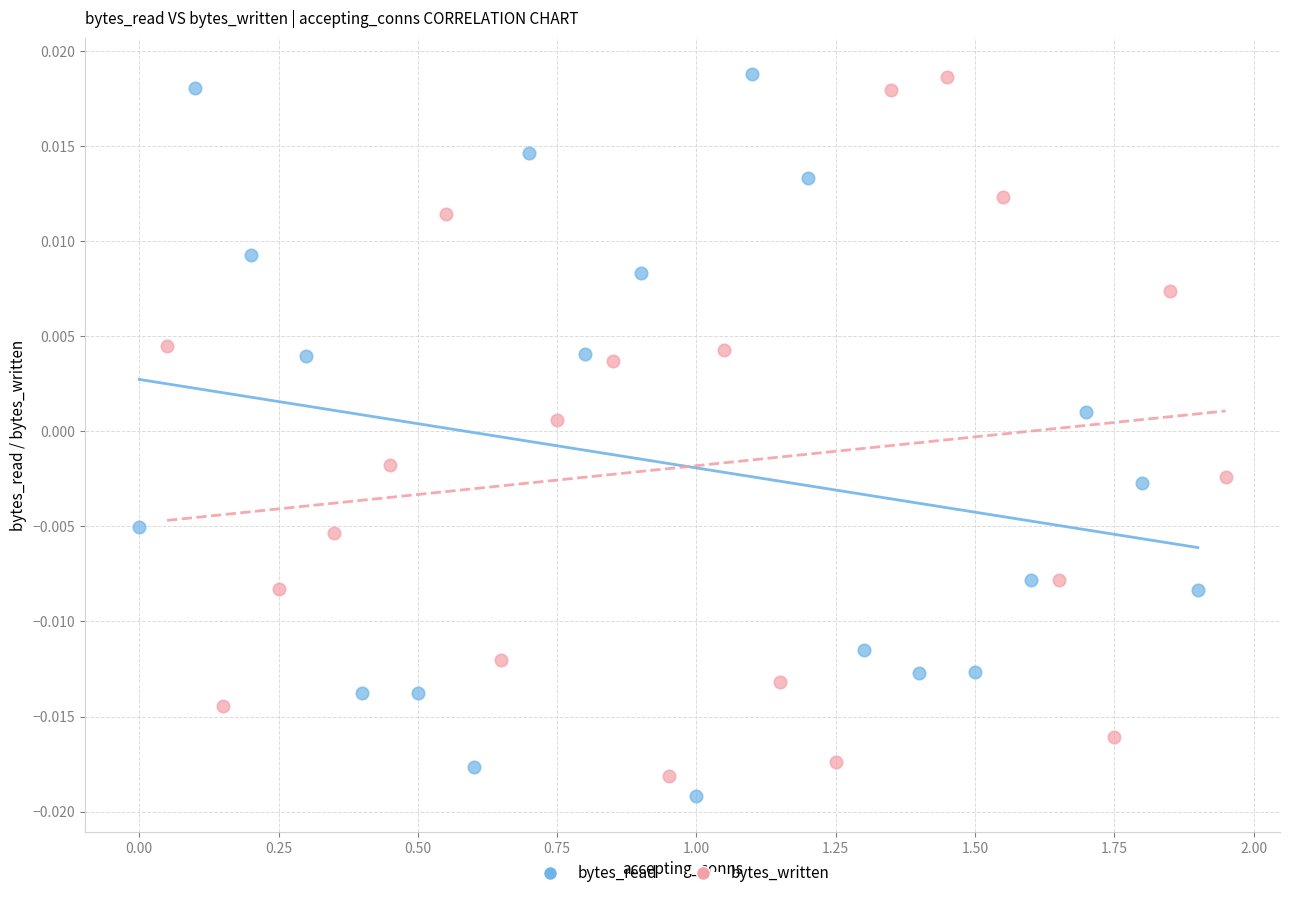

Which series has the largest Y range (max minus min)?

bytes_read